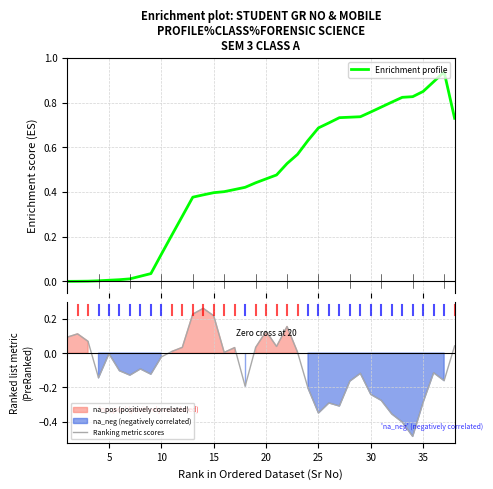

What is the difference between the maximum and minimum values in the Enrichment profile series?

0.9